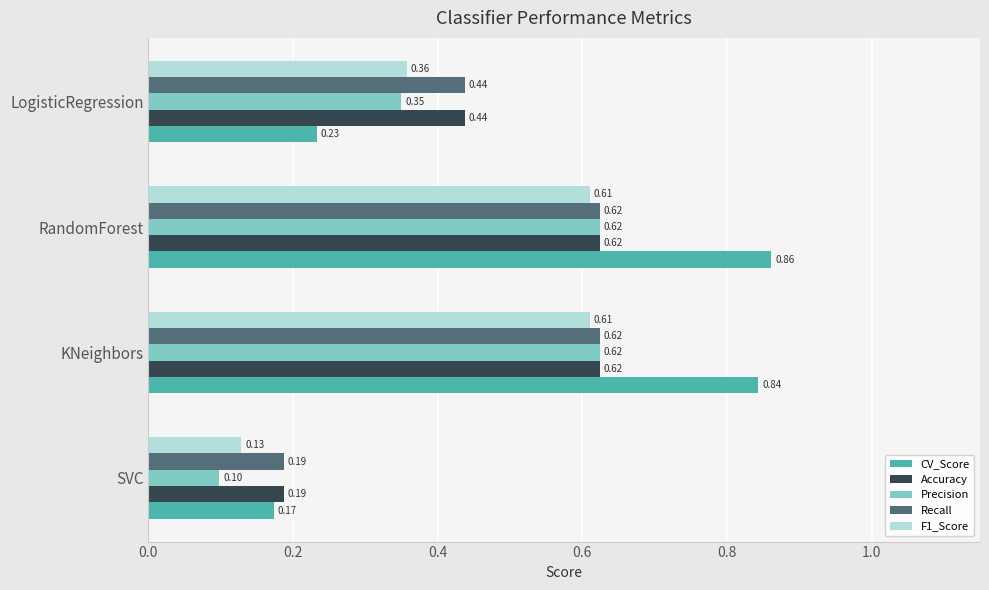

At which category does the chart reach its peak across all series?

RandomForest